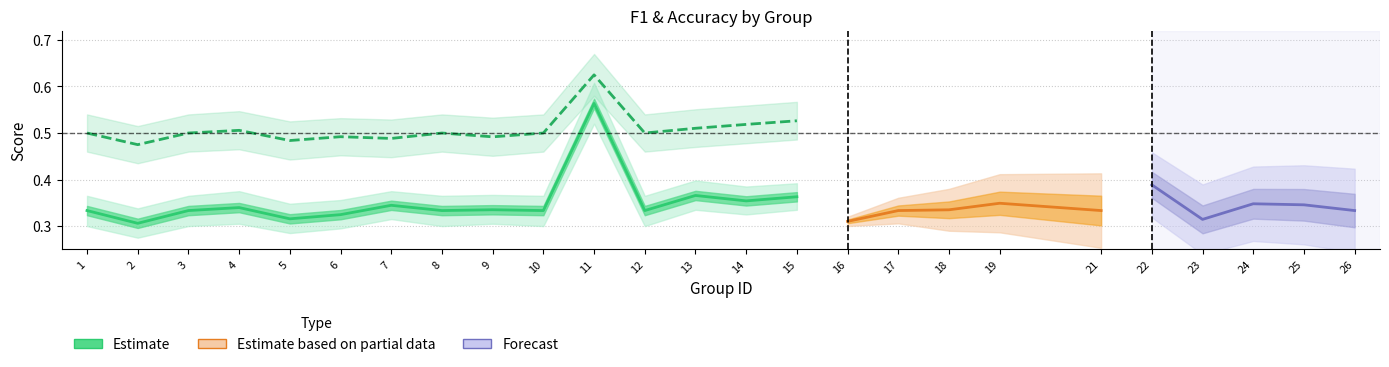

At which category is the sum across all series the highest?

11